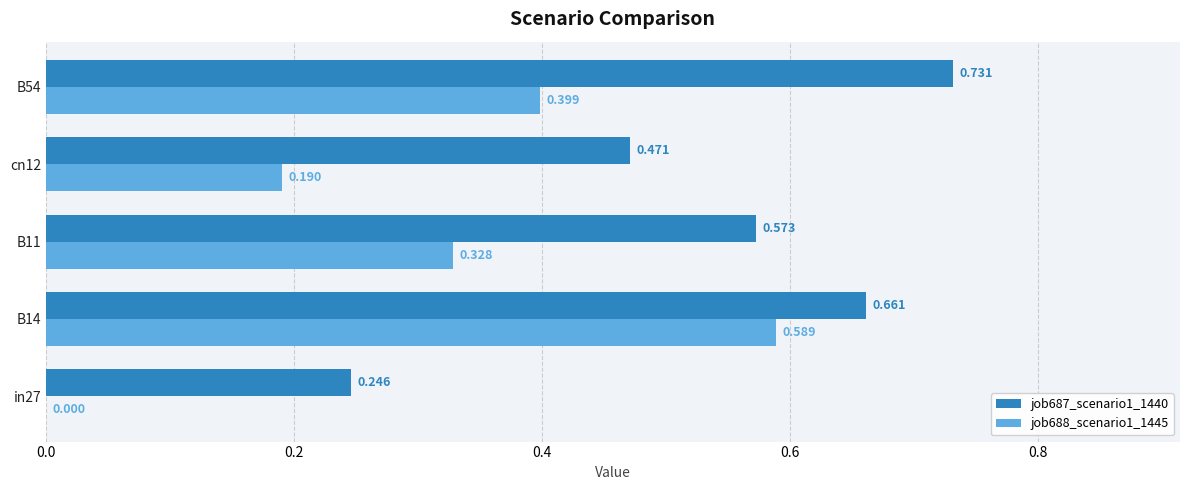

How many data points does each series have?

5